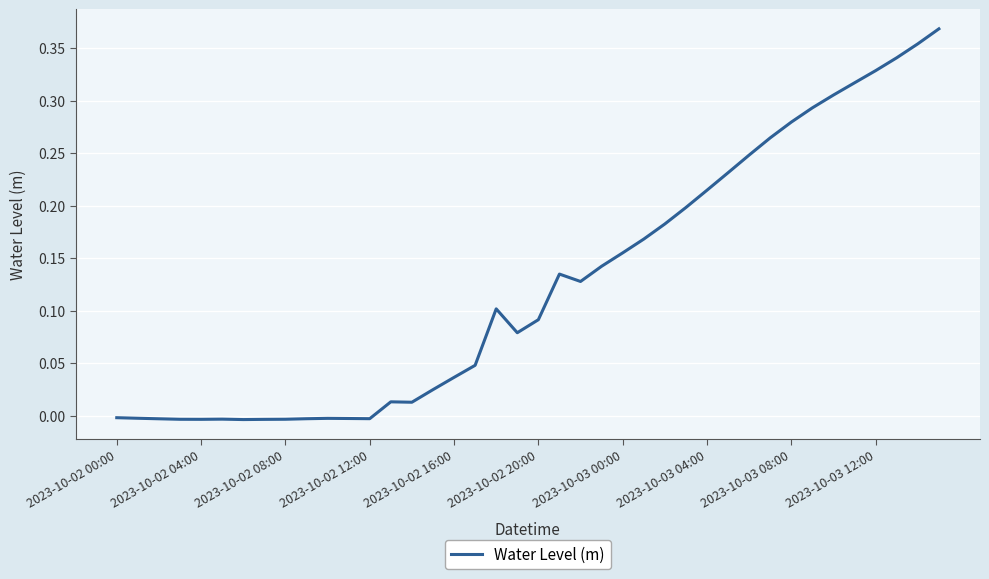

How many lines are shown in the chart?

1